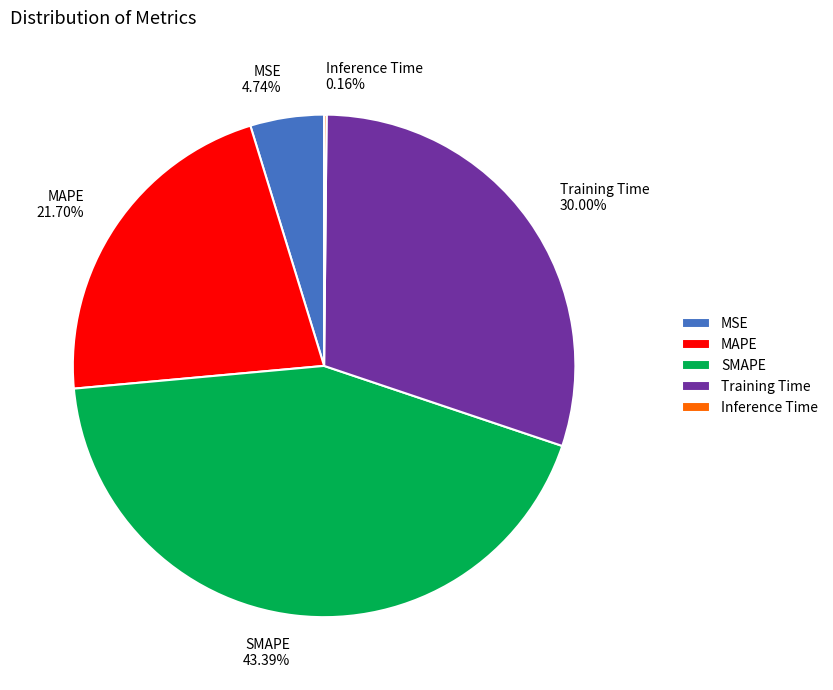

Which has a higher value, MSE or SMAPE?

SMAPE